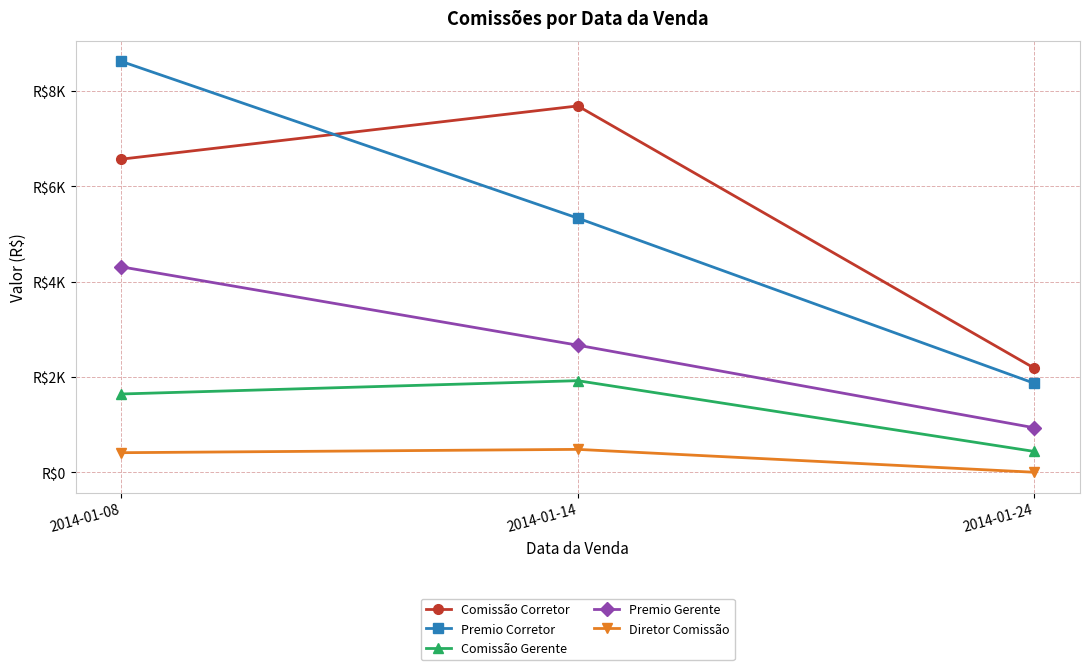

Rank the categories by Premio Gerente value from highest to lowest.

2014-01-08, 2014-01-14, 2014-01-24